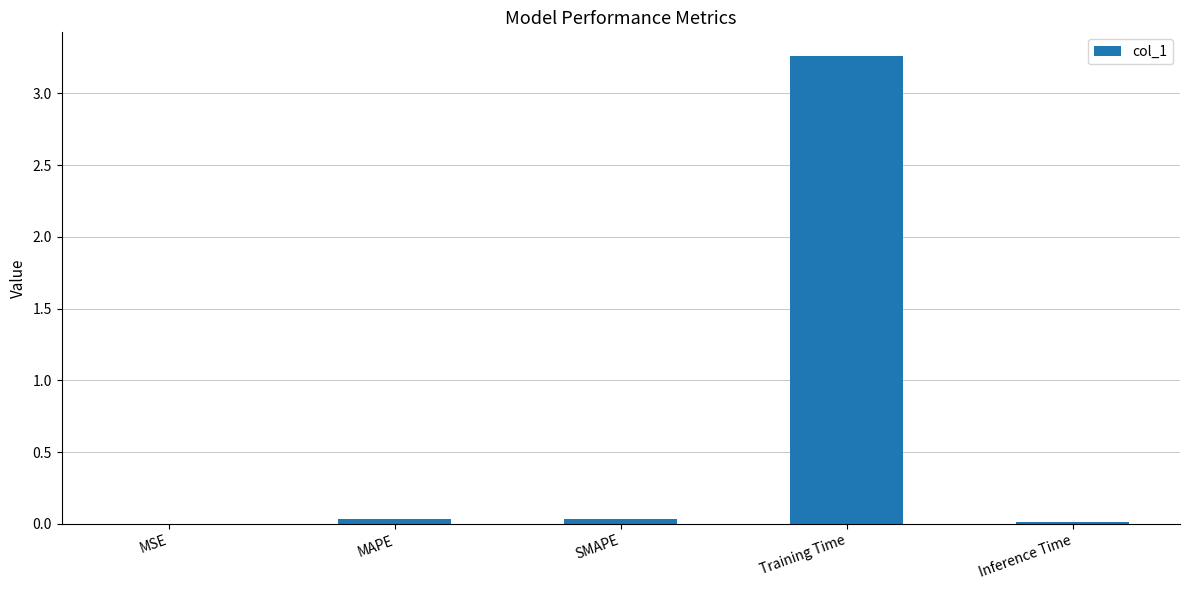

Which label corresponds to the largest value in the chart?

Training Time